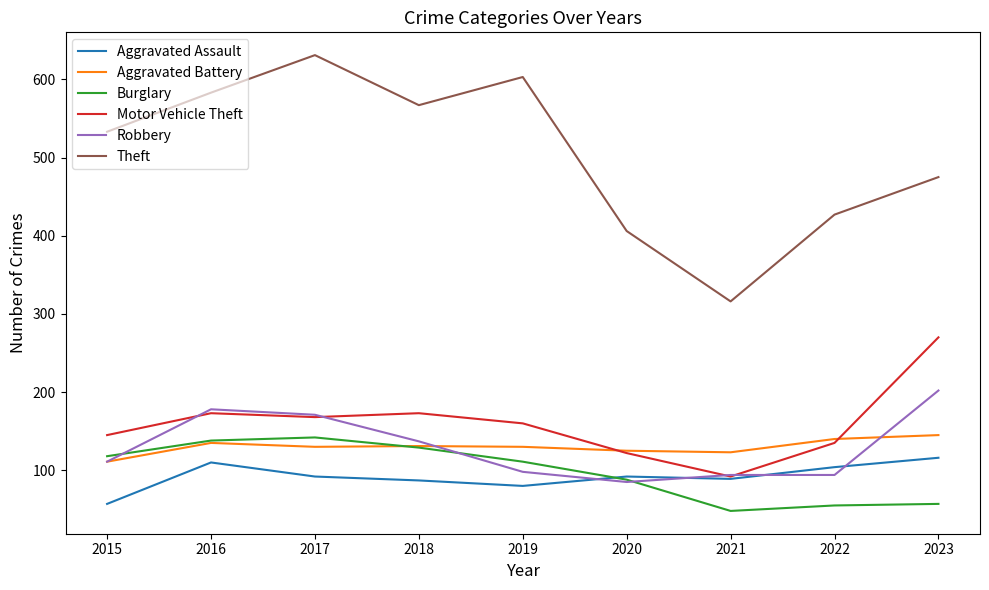

Which series has the largest total across all categories?

Theft